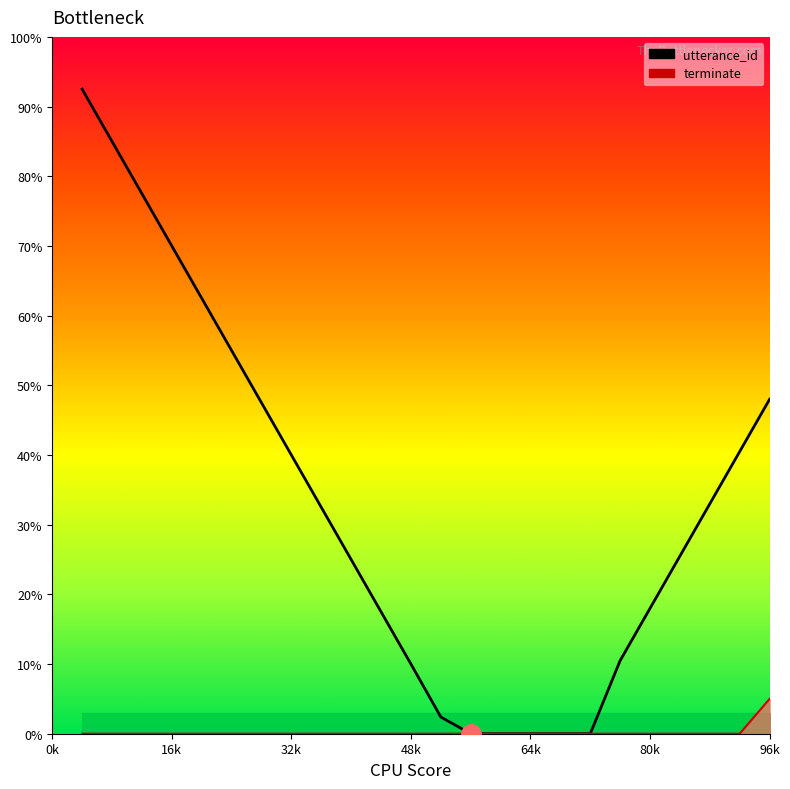

How many positive values are there?

19